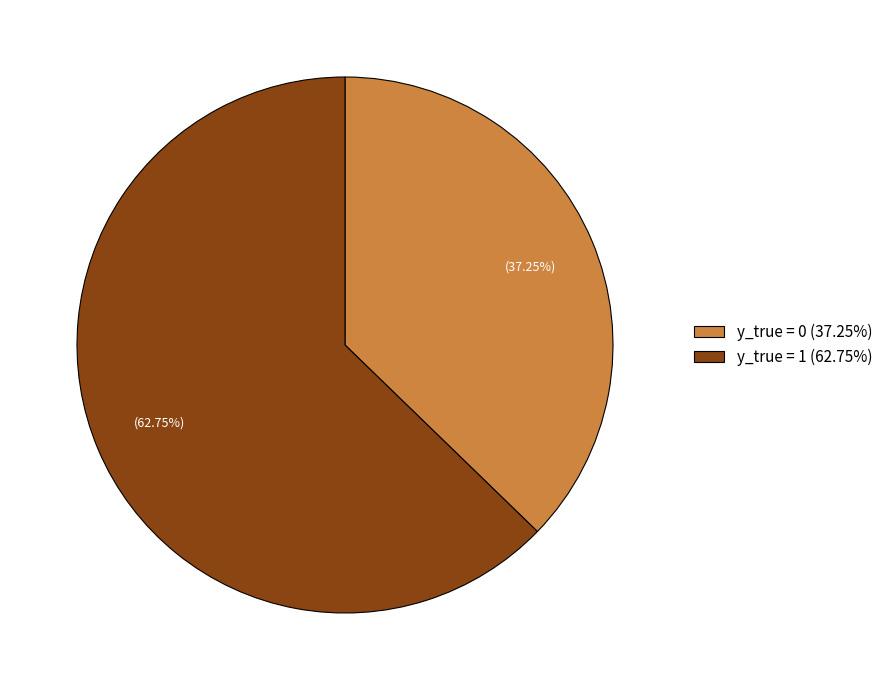

Approximately how many times larger is the value at y_true = 0 (37.25%) compared to y_true = 1 (62.75%)?

0.6